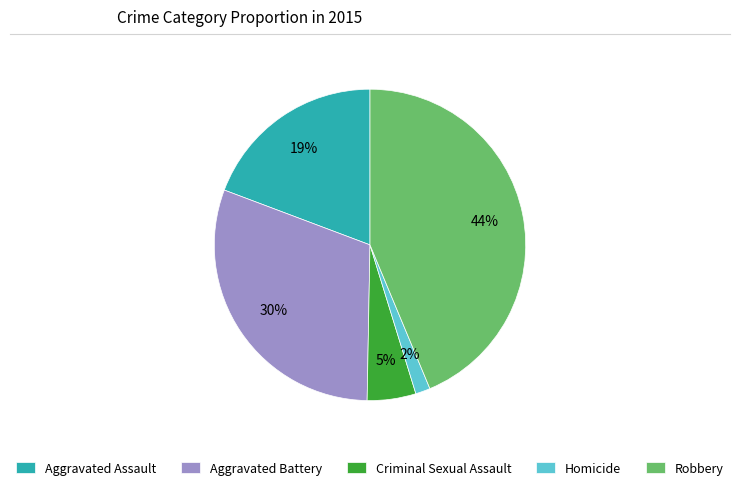

Is the sum of Aggravated Battery and Robbery greater than half?

Yes